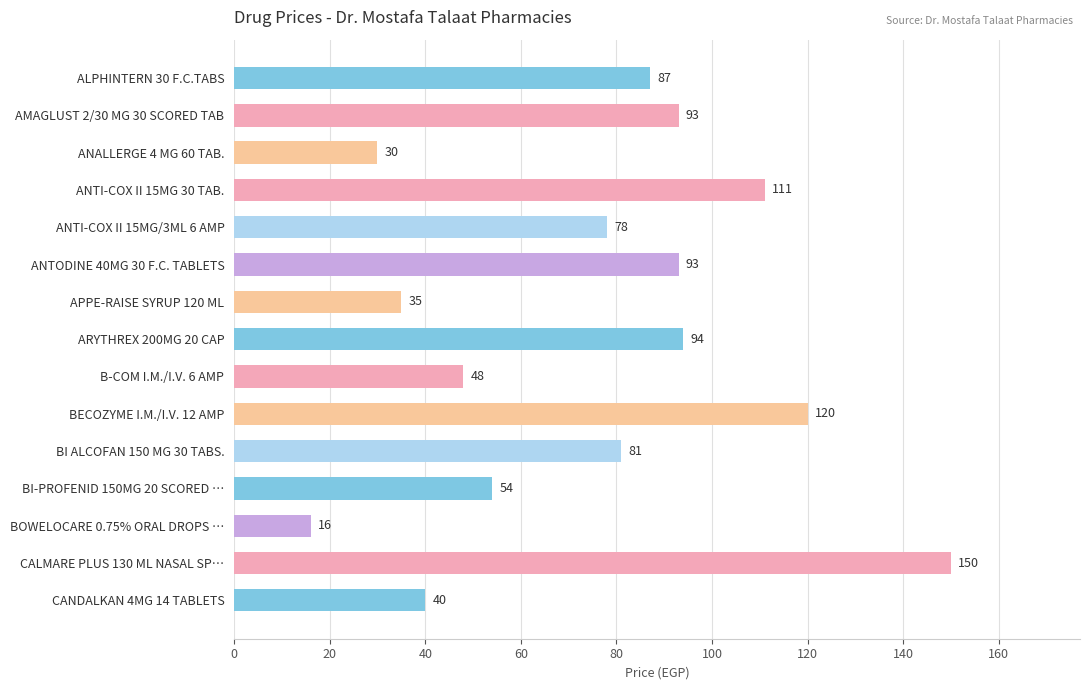

What value does the data have at BECOZYME I.M./I.V. 12 AMP?

120